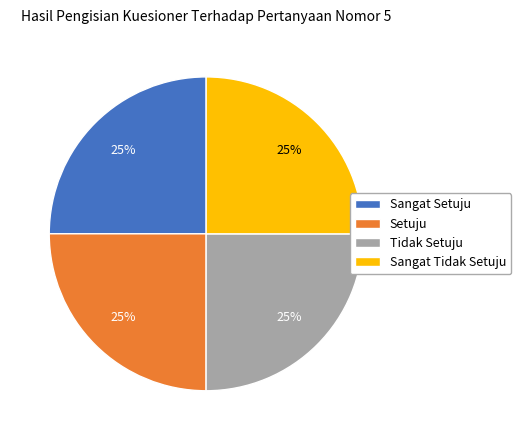

Approximately how many times larger is the value at Sangat Tidak Setuju compared to Sangat Setuju?

1.0